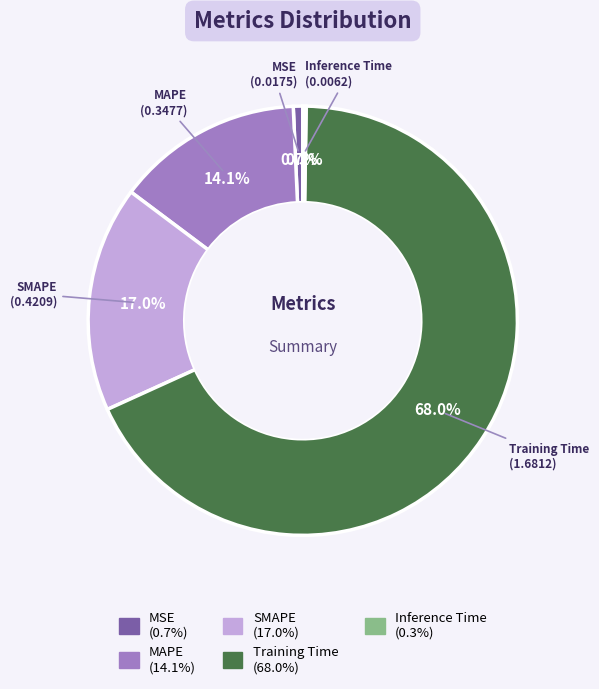

What is the largest slice in the pie chart?

Training Time